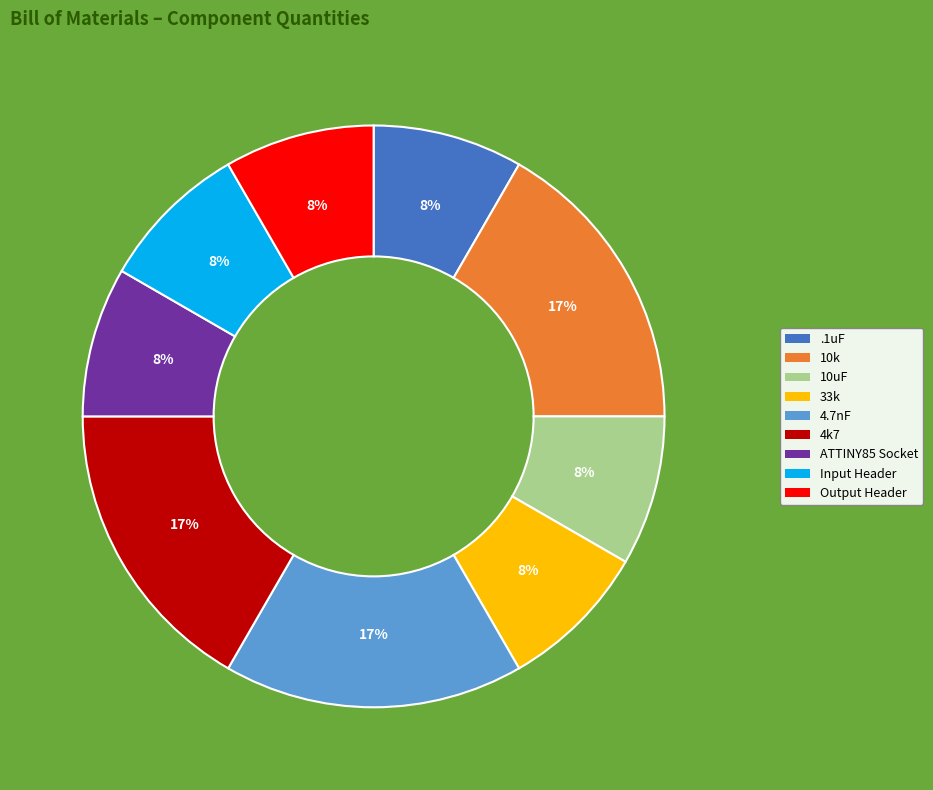

To the nearest percent, what portion does 4.7nF represent?

17%